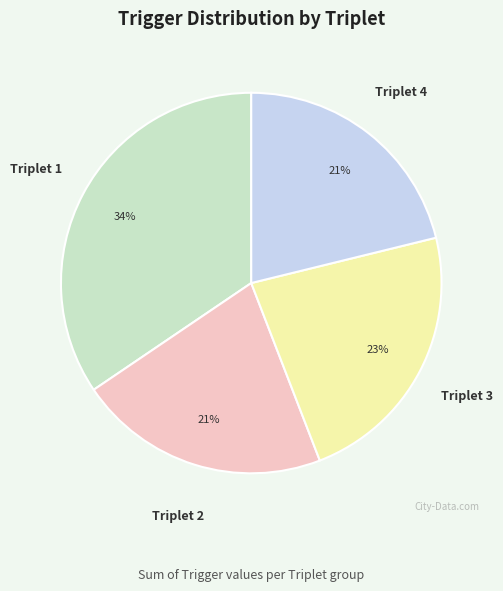

Is there a majority slice in this chart?

No